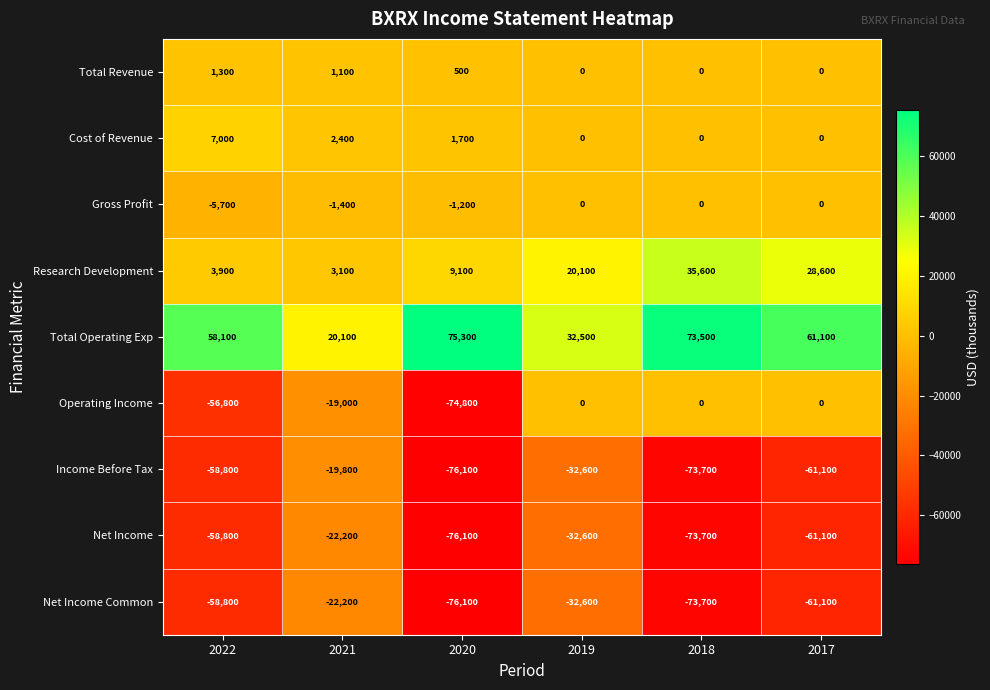

Count the number of categories in the chart.

6